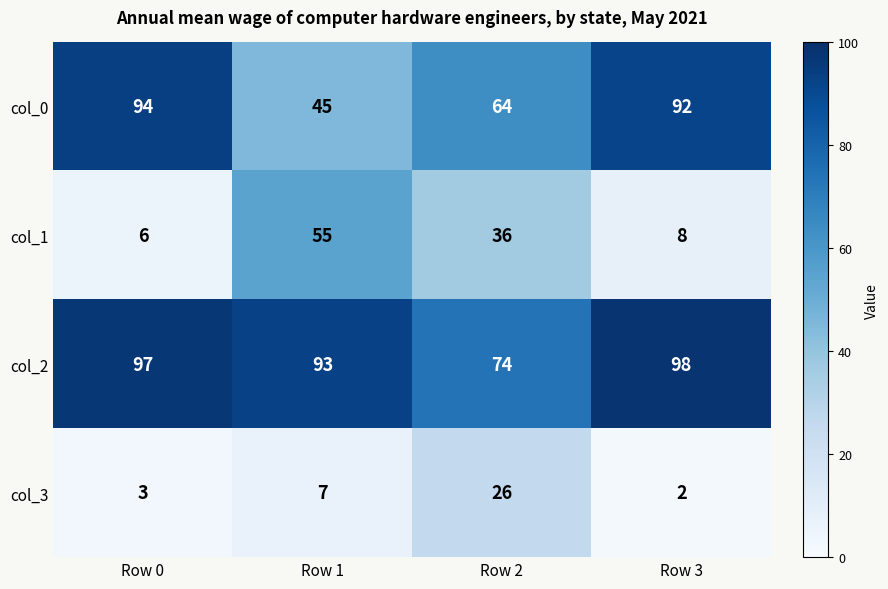

Rank the series by their average value, from lowest to highest.

col_3, col_1, col_0, col_2